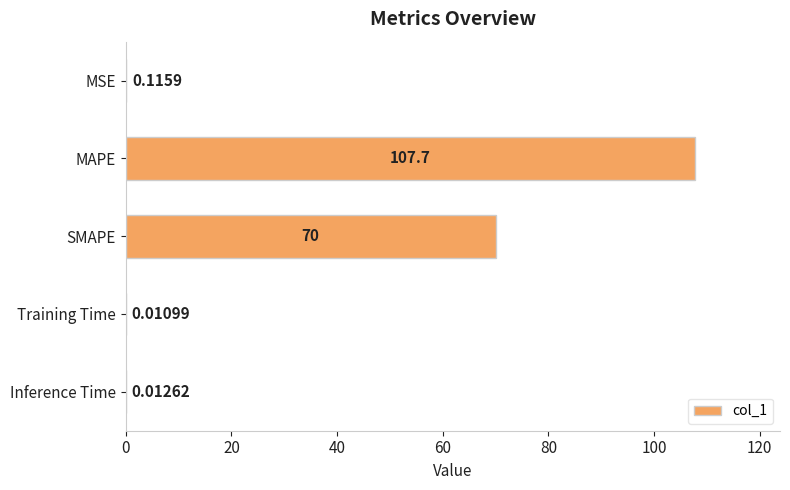

Which category has the highest value across all series?

MAPE